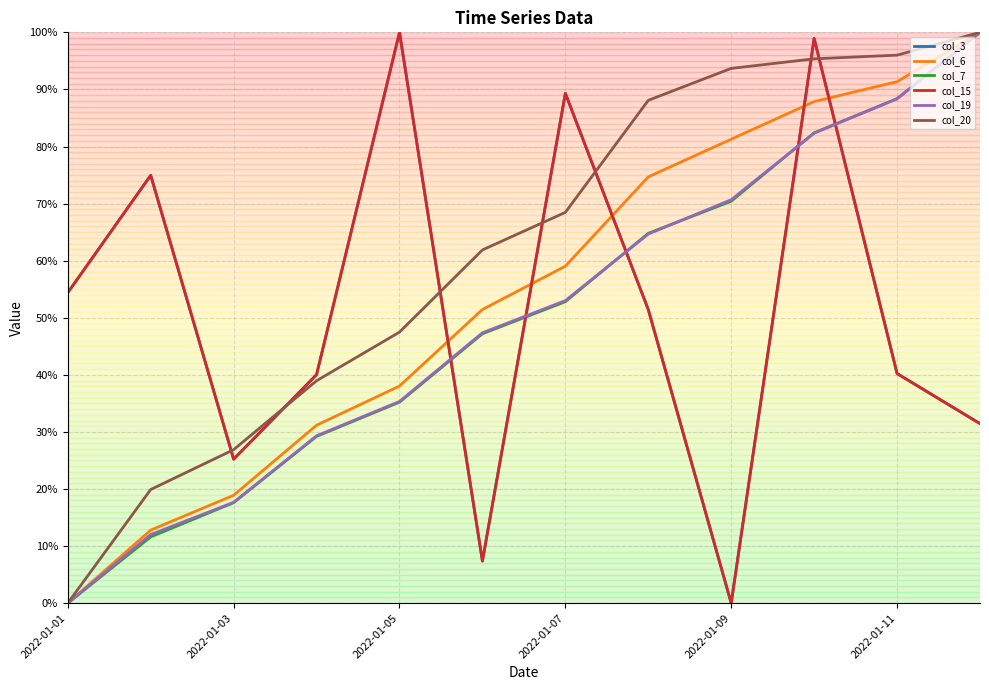

Does the chart have visible grid lines?

Yes